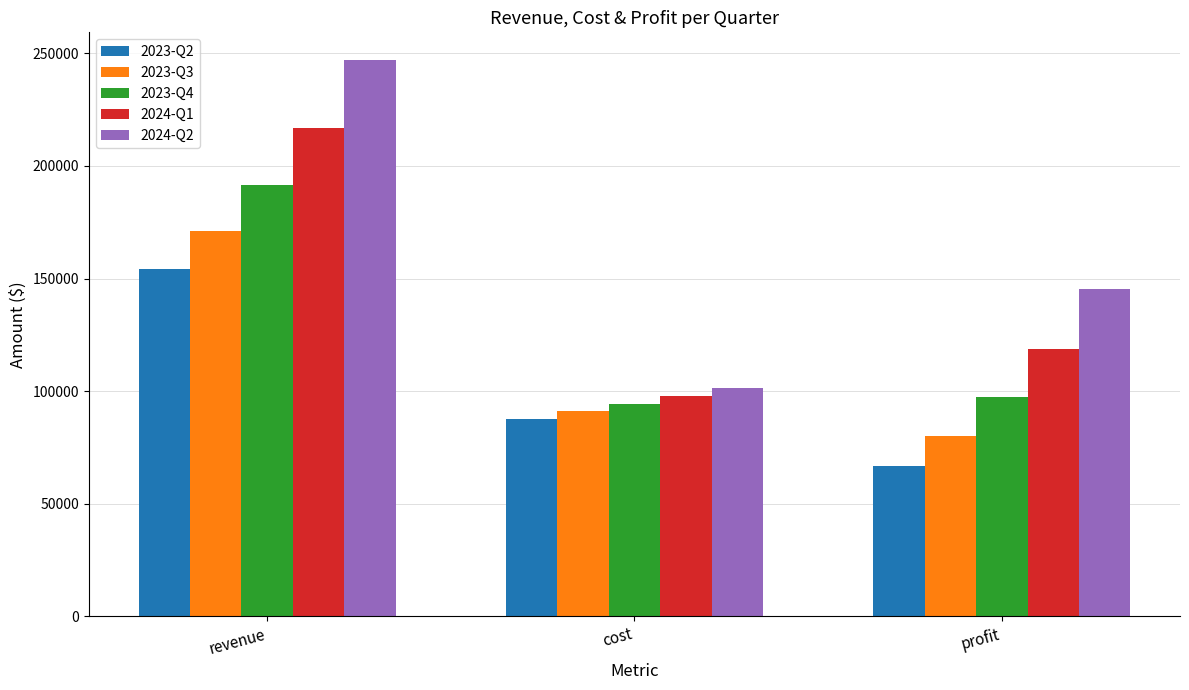

Are the bars horizontal?

No